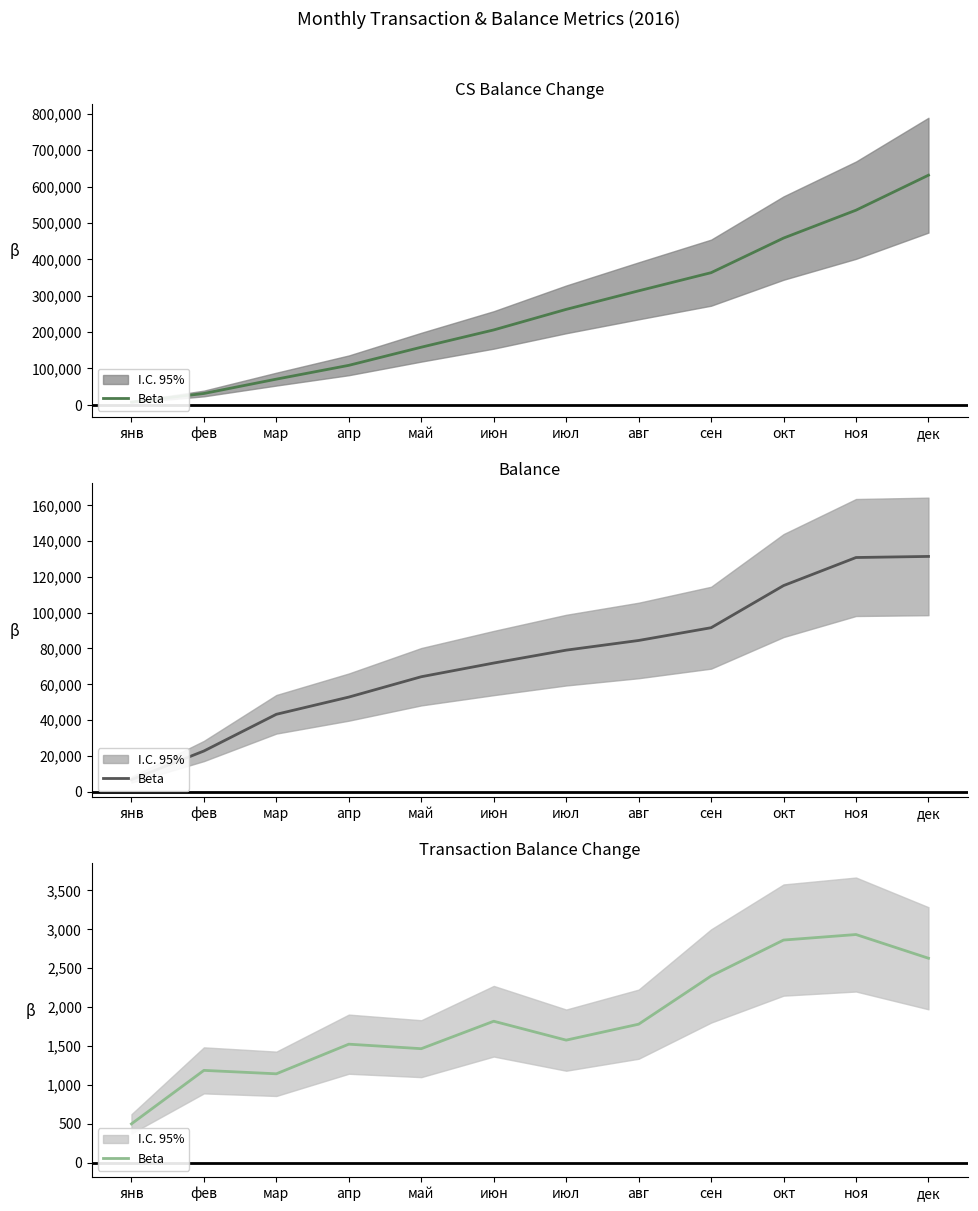

How many interior local valleys (lower than both neighbors) does the data have?

3